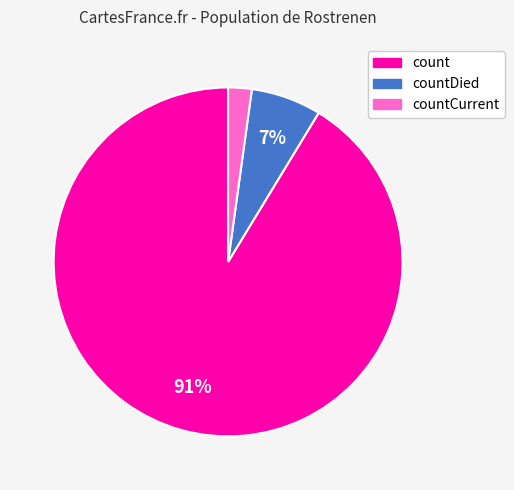

Is there a majority slice in this chart?

Yes